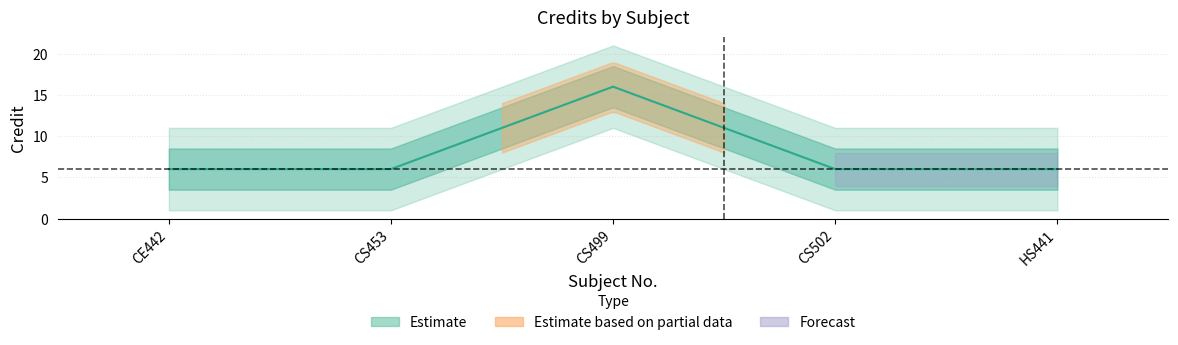

Count the values in the range 6 to 7.

4